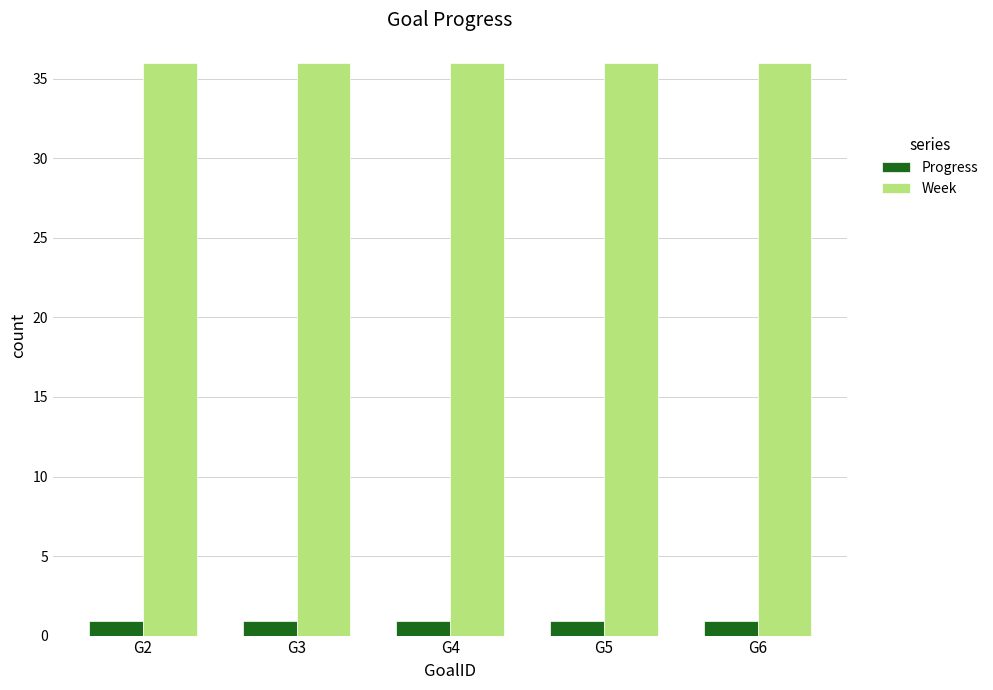

What is the smallest value displayed?

0.9